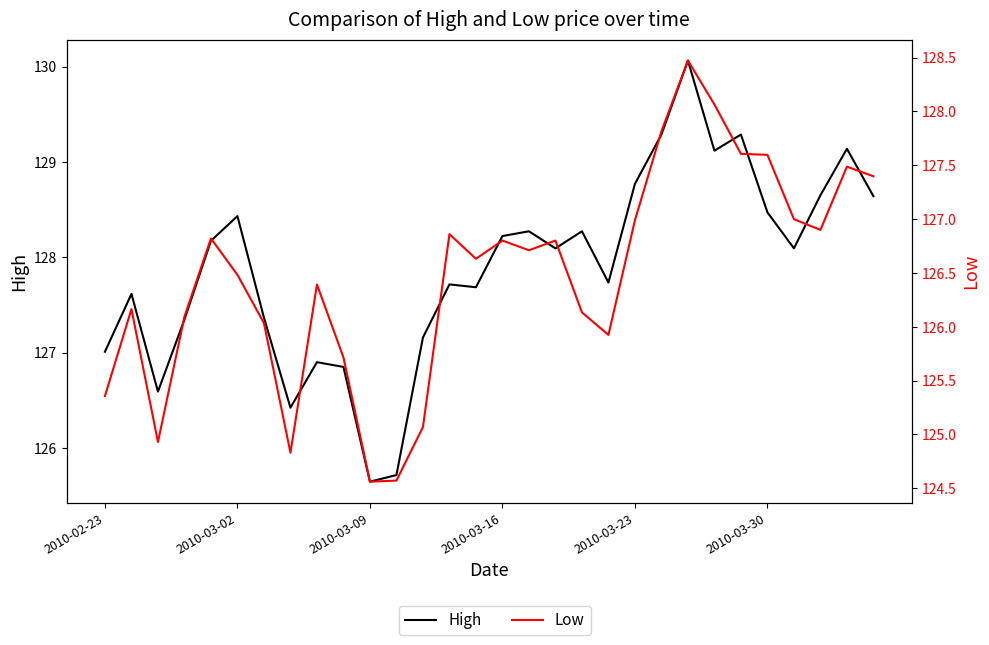

The value of High at 2010-03-09 is 73.0. True or false?

False